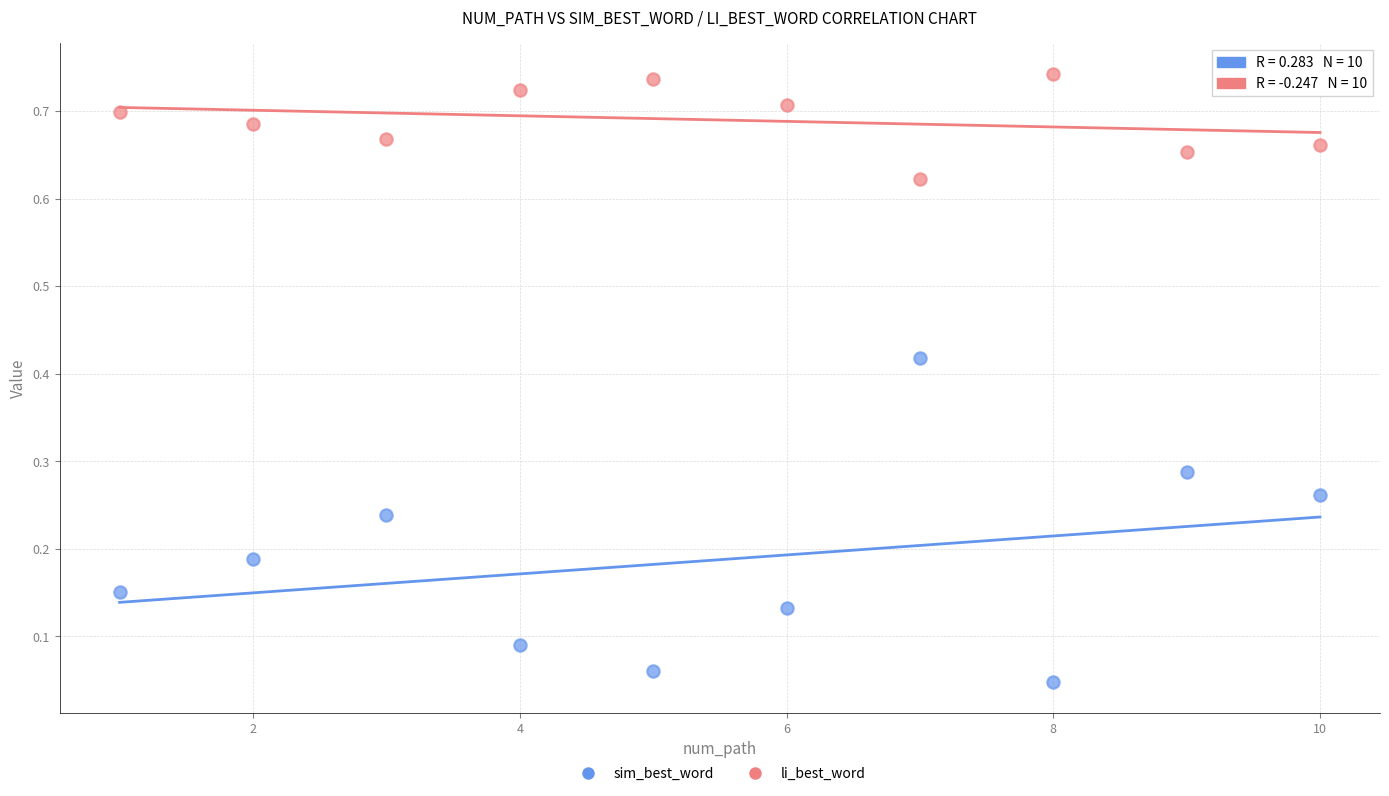

Which series contains the lowest Y value?

sim_best_word